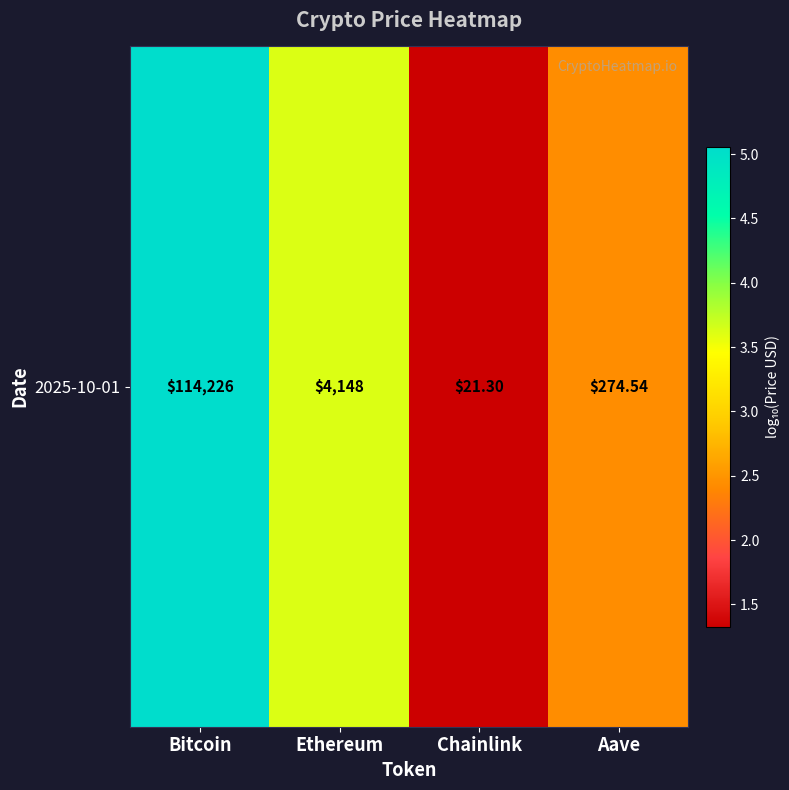

What is the smallest value displayed?

1.3